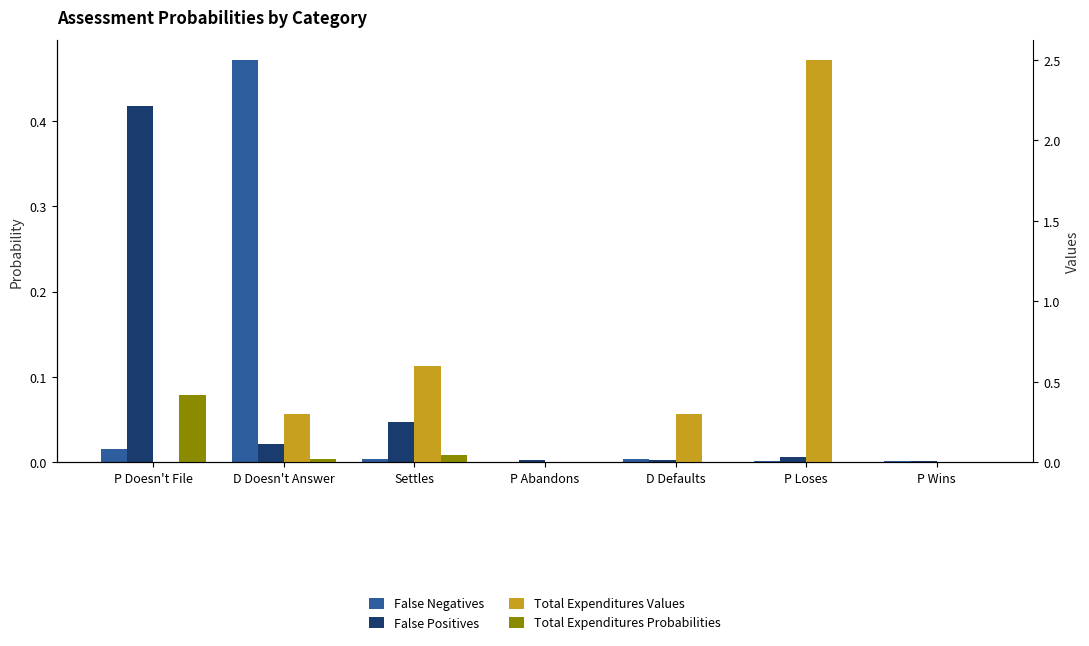

What is the label of the 7th bar from the right?

P Doesn't File